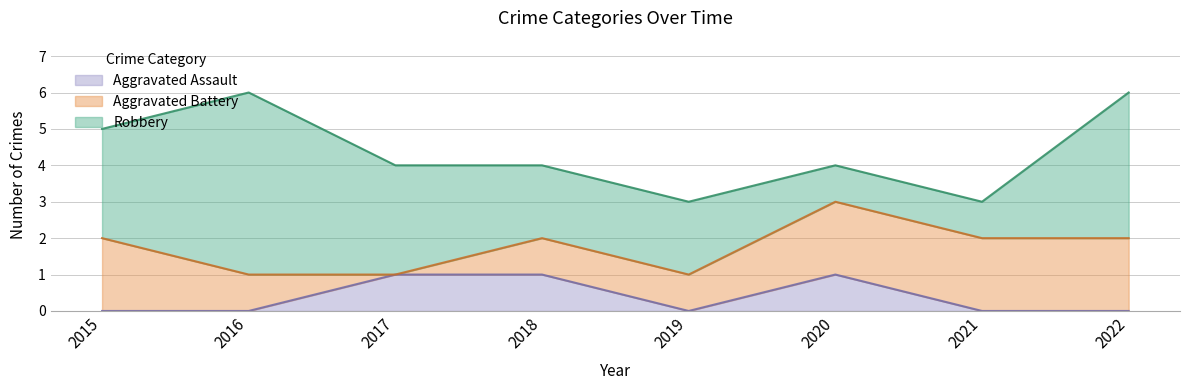

Does the chart display data point markers on the line(s)?

No